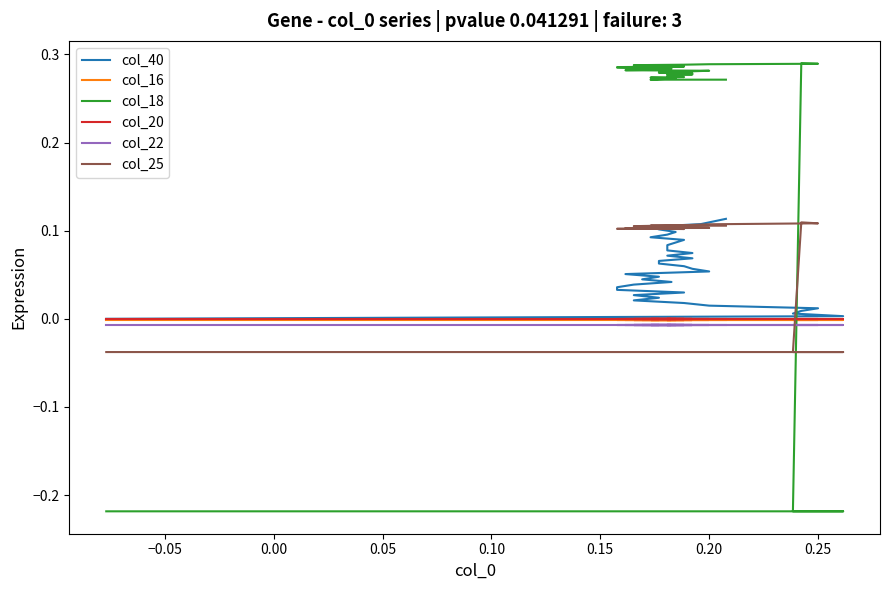

What is the greatest value displayed?

0.3